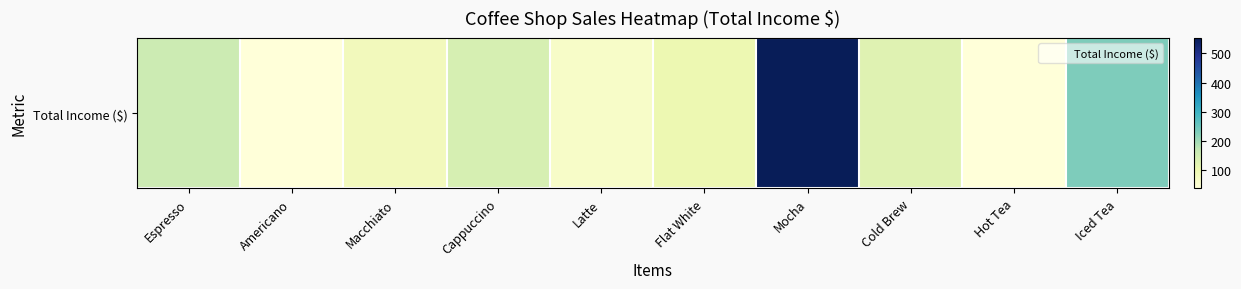

List the labels in order of value, largest first.

Mocha, Iced Tea, Espresso, Cappuccino, Cold Brew, Flat White, Macchiato, Latte, Americano, Hot Tea